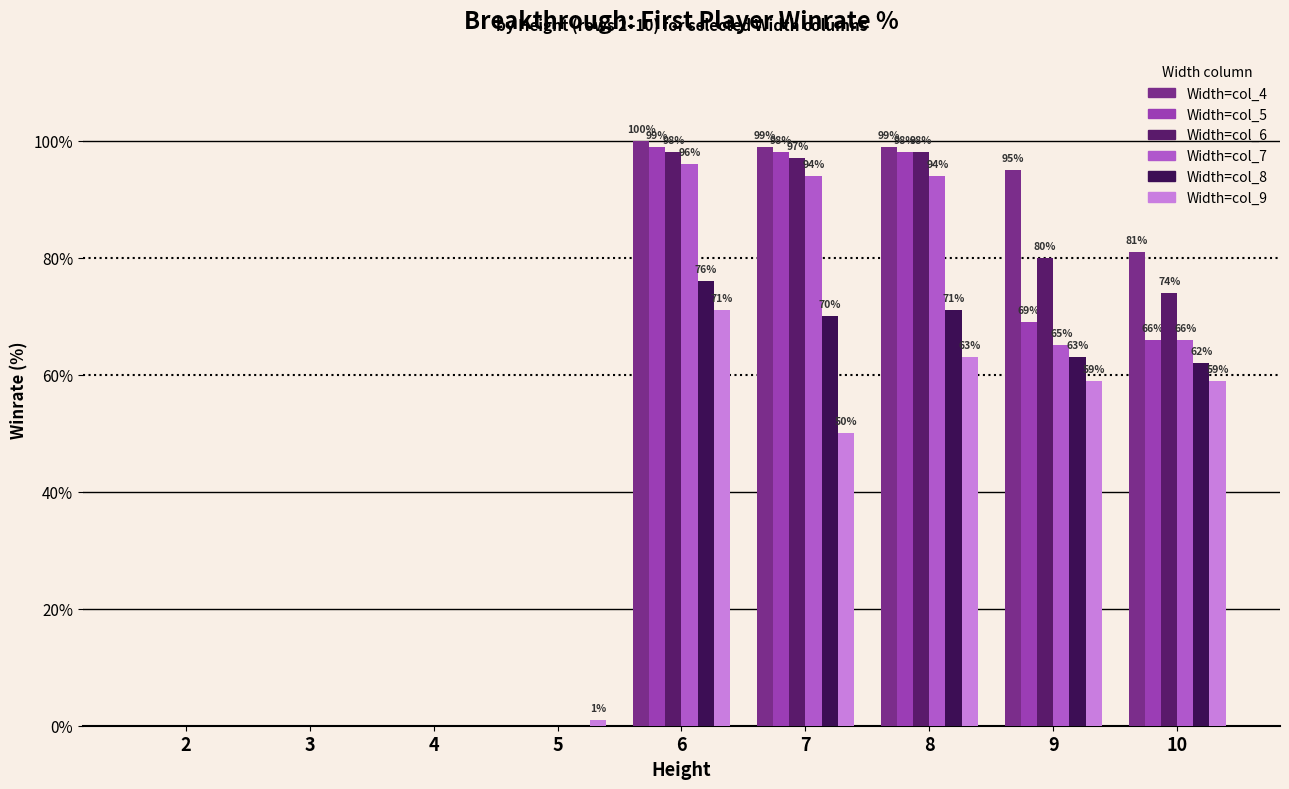

How many groups of bars are there?

9